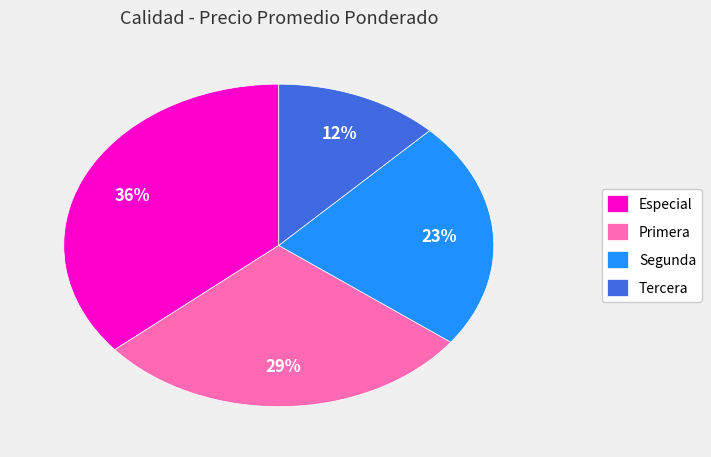

What is the smallest slice in the pie chart?

Tercera